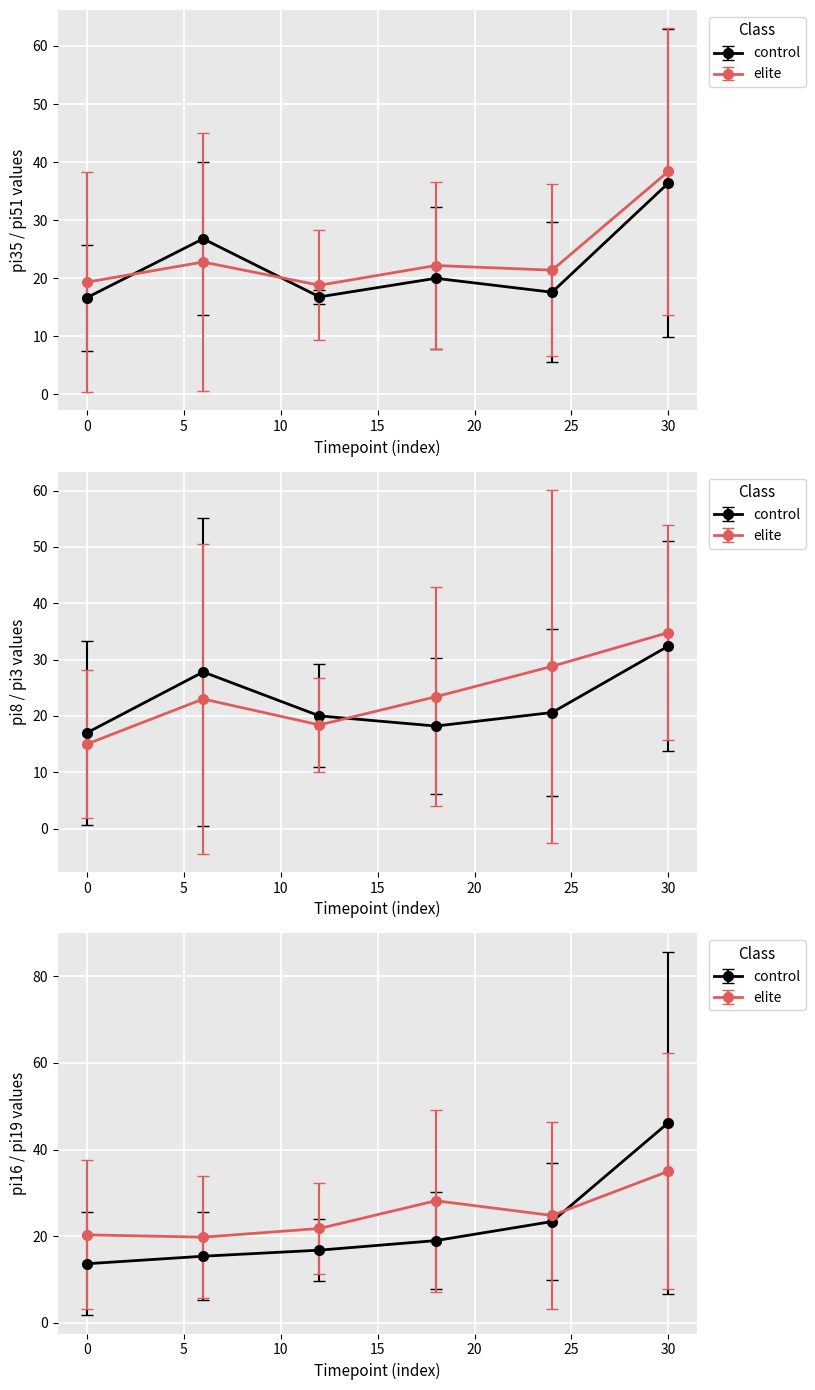

What is the difference between the pi51 values at i14 and i26?

16